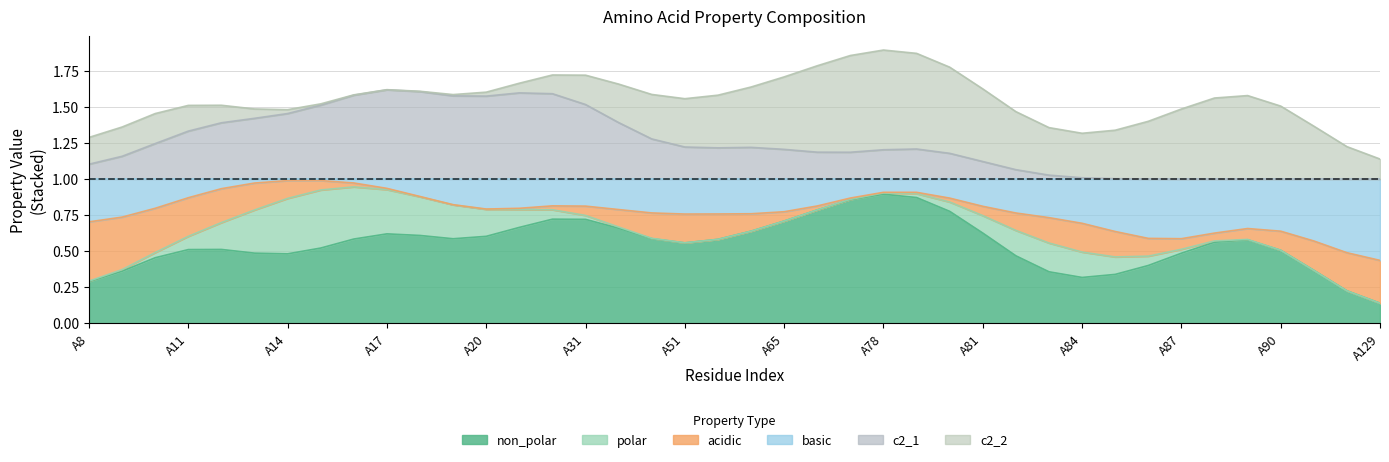

The non_polar series shows 2 at A80. True or false?

False